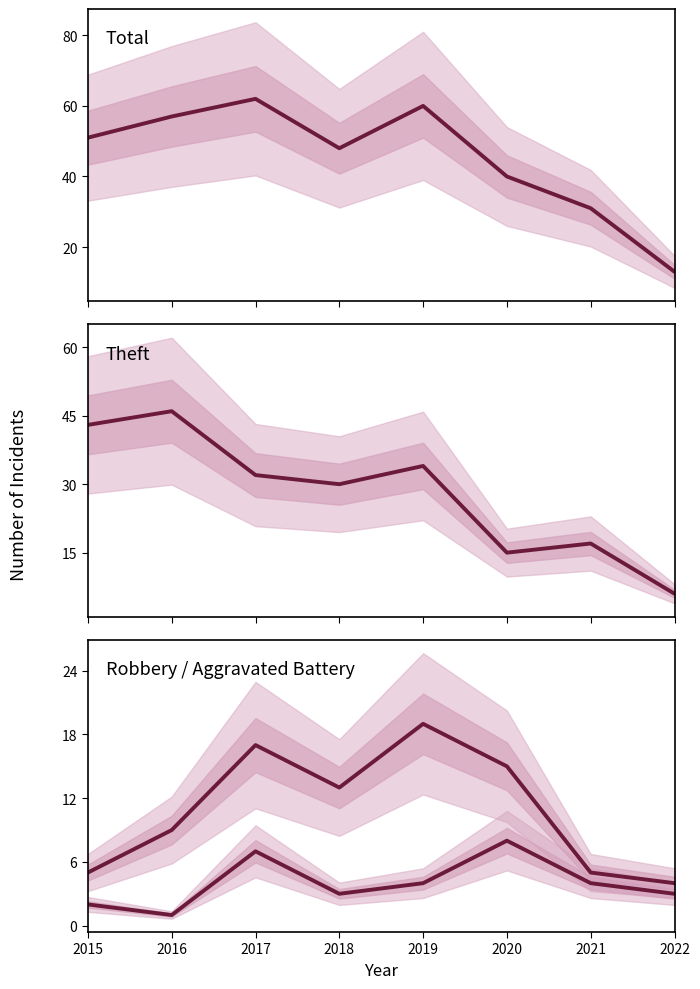

True or false: Aggravated Battery has more than 0 points higher than both neighbors.

True